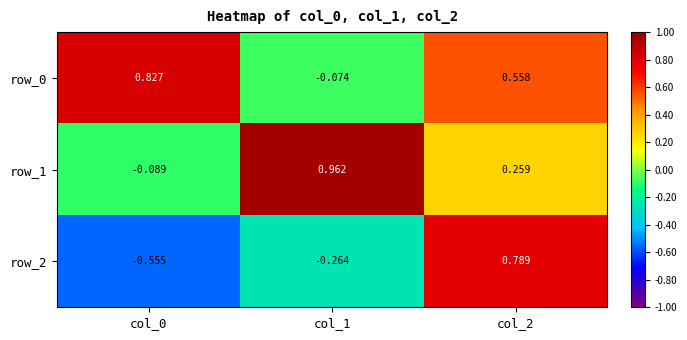

At col_1, list the series in order from largest to smallest.

row_1, row_0, row_2